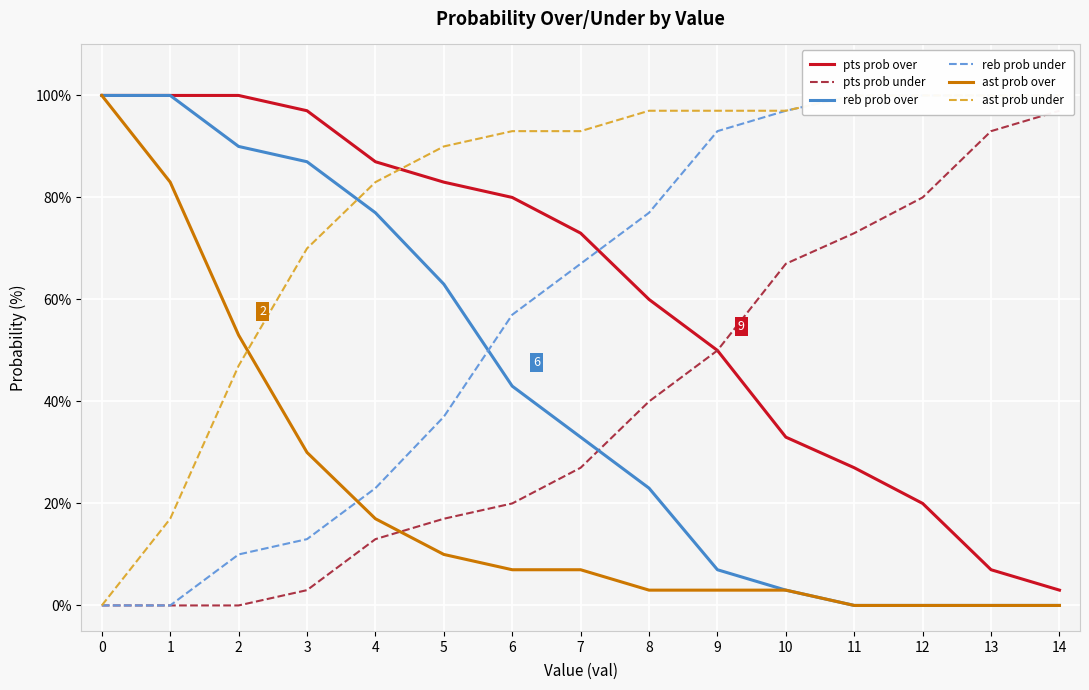

What is the maximum value for ast prob under?

100